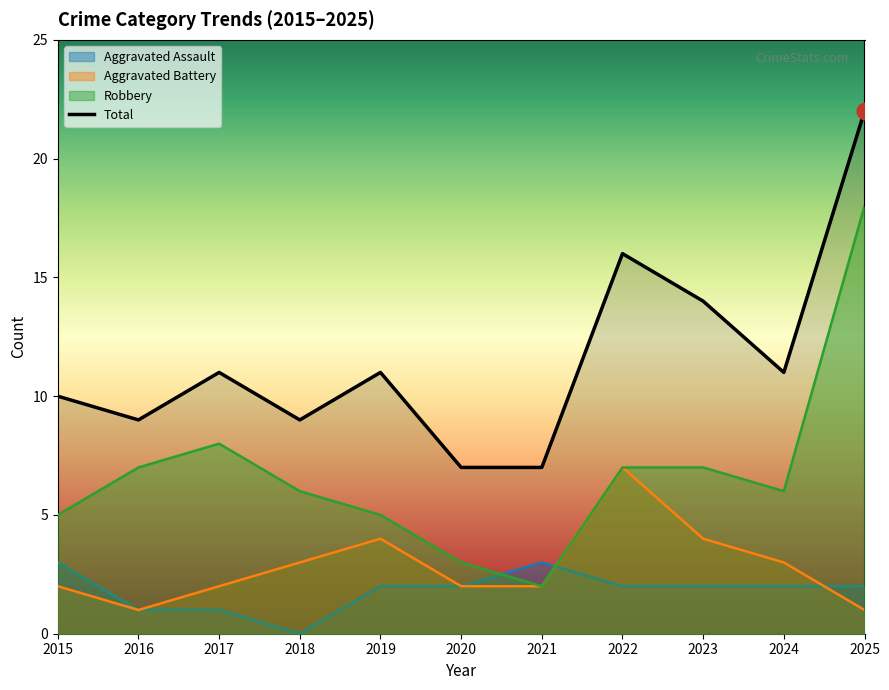

Reading left to right, list all the values displayed in this chart.

10	9	11	9	11	7	7	16	14	11	22